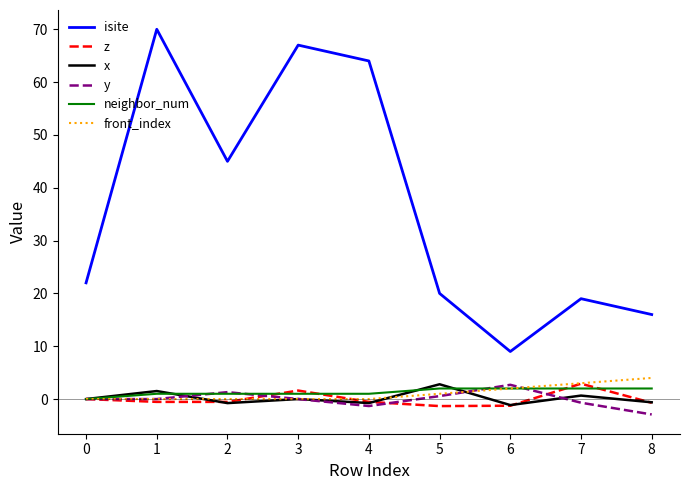

What is the smallest value displayed?

-2.9